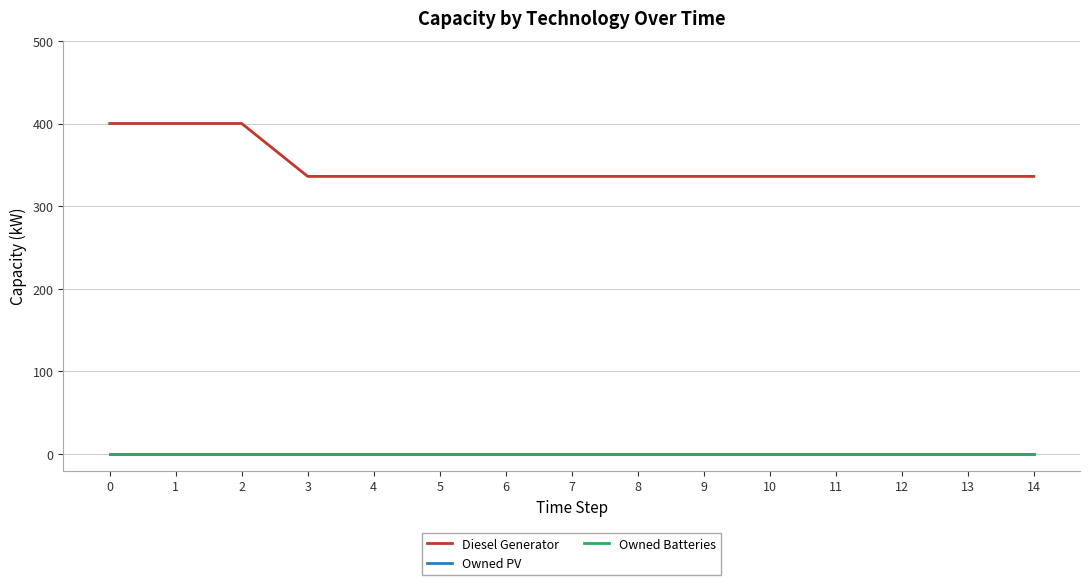

Does the chart have visible grid lines?

Yes